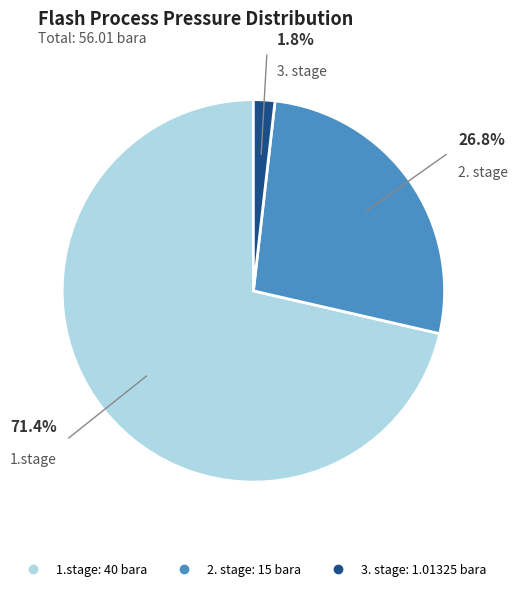

How many segments does this pie chart have?

3